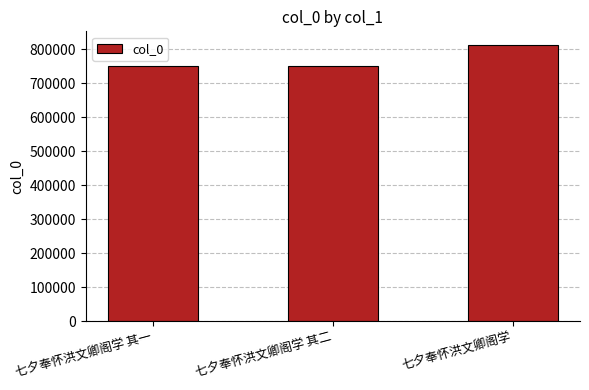

What is the maximum value shown in the chart?

812461